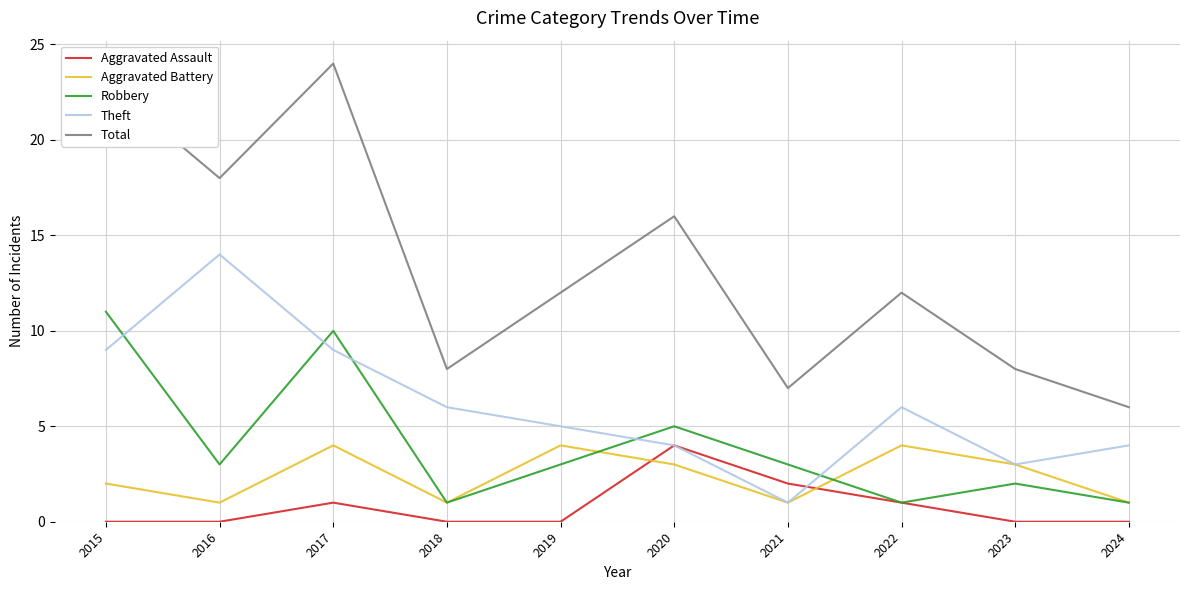

What is the greatest value displayed?

24